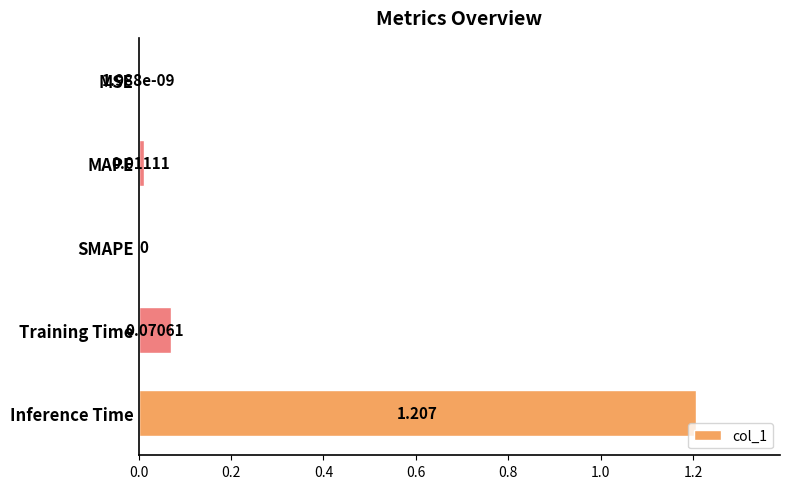

Between Training Time and MSE, which is larger?

Training Time